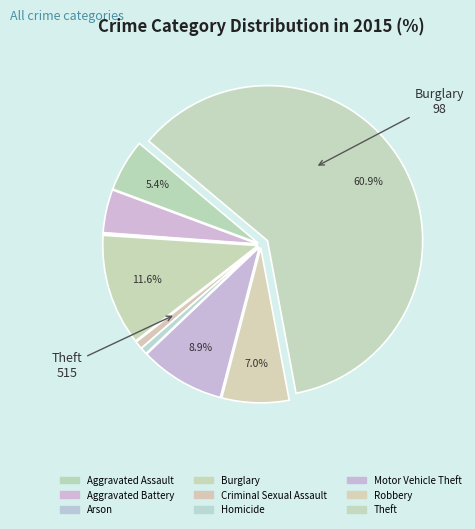

To the nearest percent, what portion does Motor Vehicle Theft represent?

9%